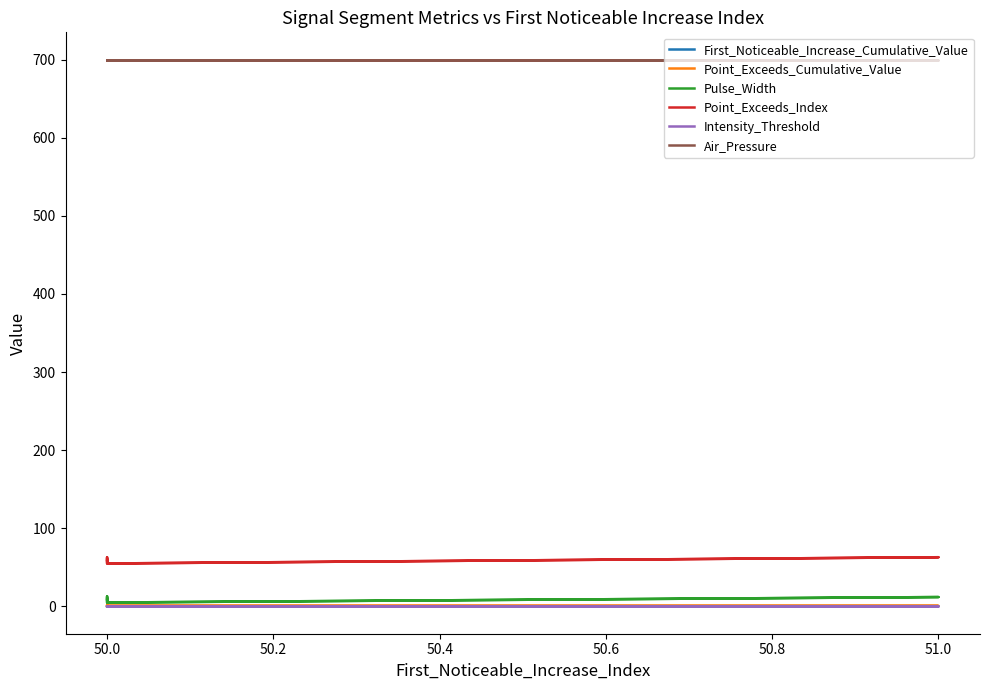

True or false: Point_Exceeds_Cumulative_Value and First_Noticeable_Increase_Cumulative_Value cross at least once.

False